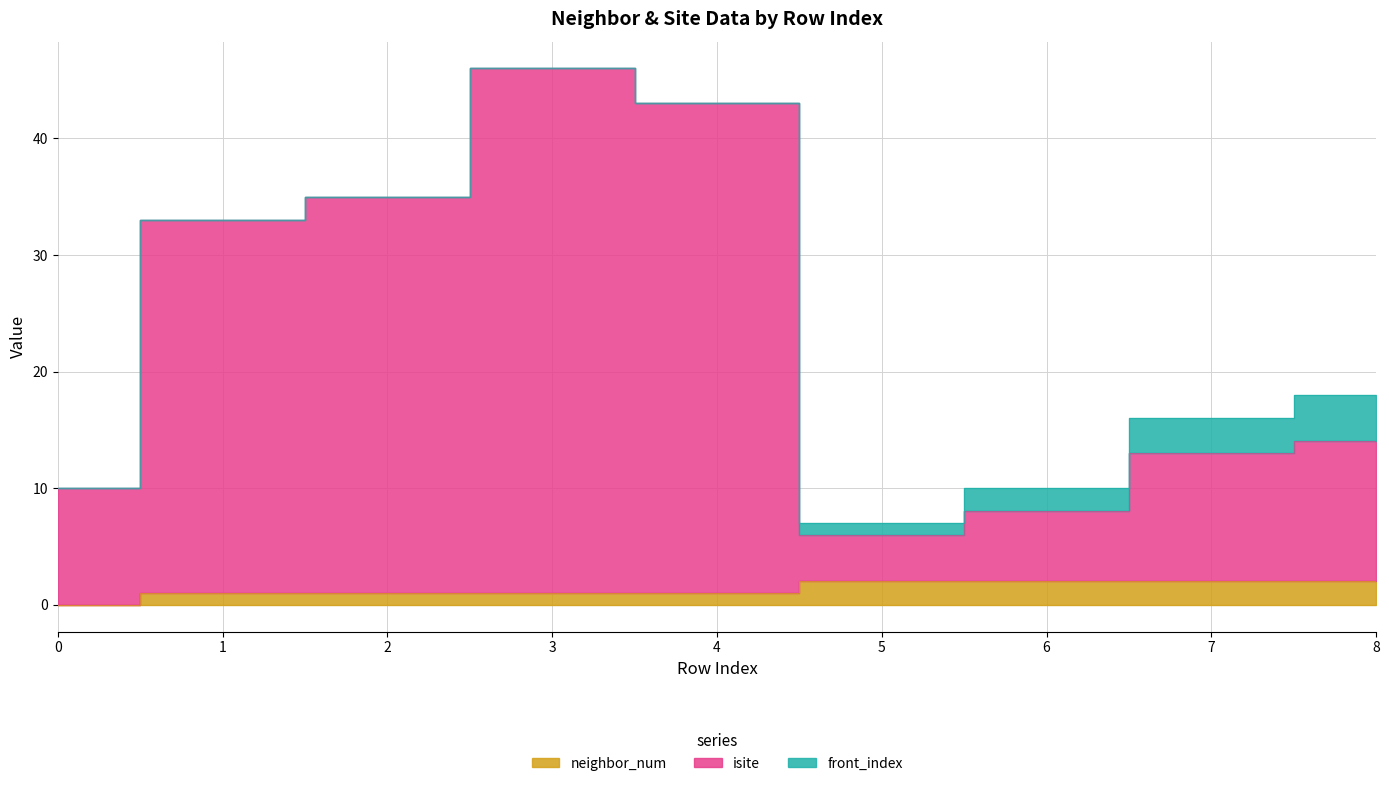

True or false: isite has more than 2 interior local peaks.

False